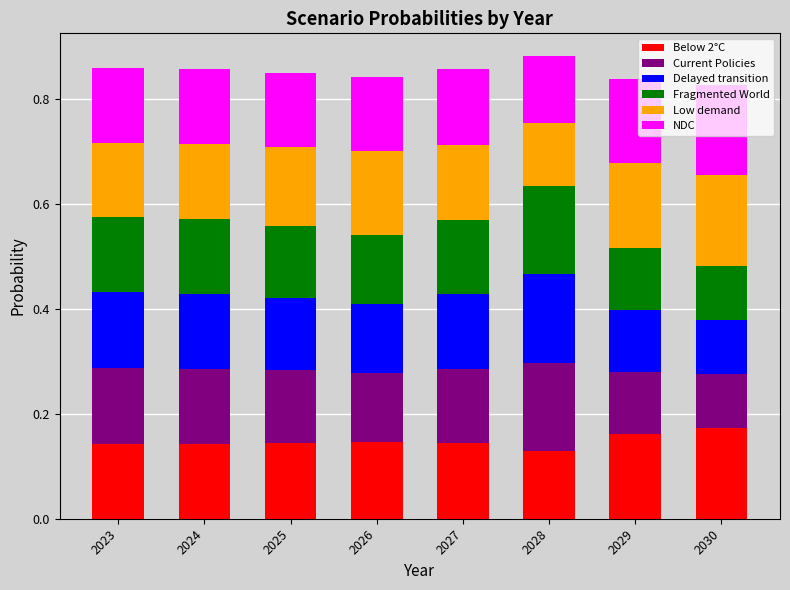

What is the total value across all series at 2023?

0.9